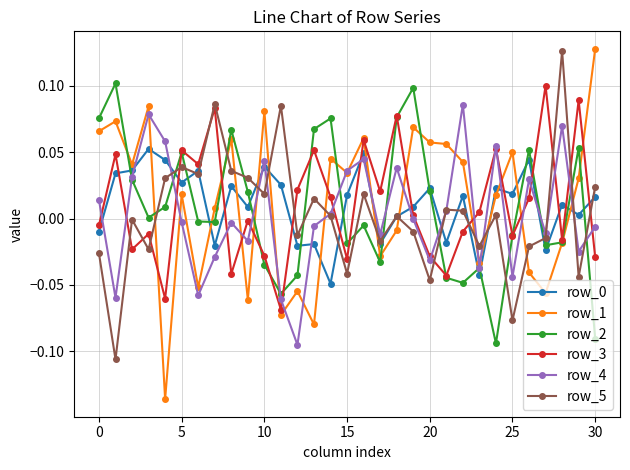

In row_2, how many points are lower than both neighbors (excluding endpoints)?

8